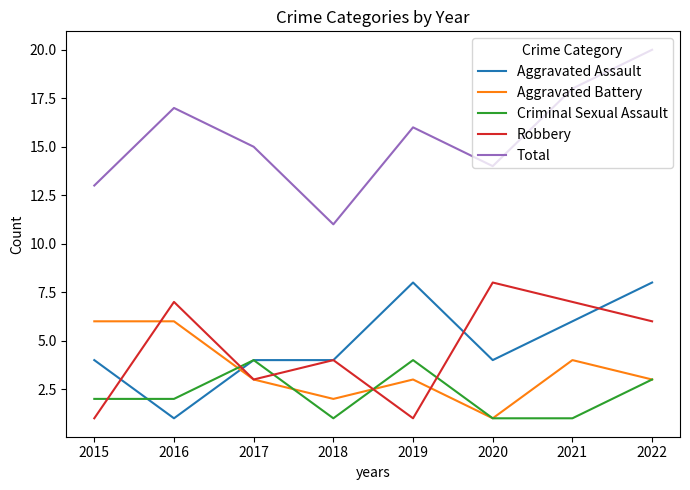

Is it true that Aggravated Battery equals 3 at 2019?

True